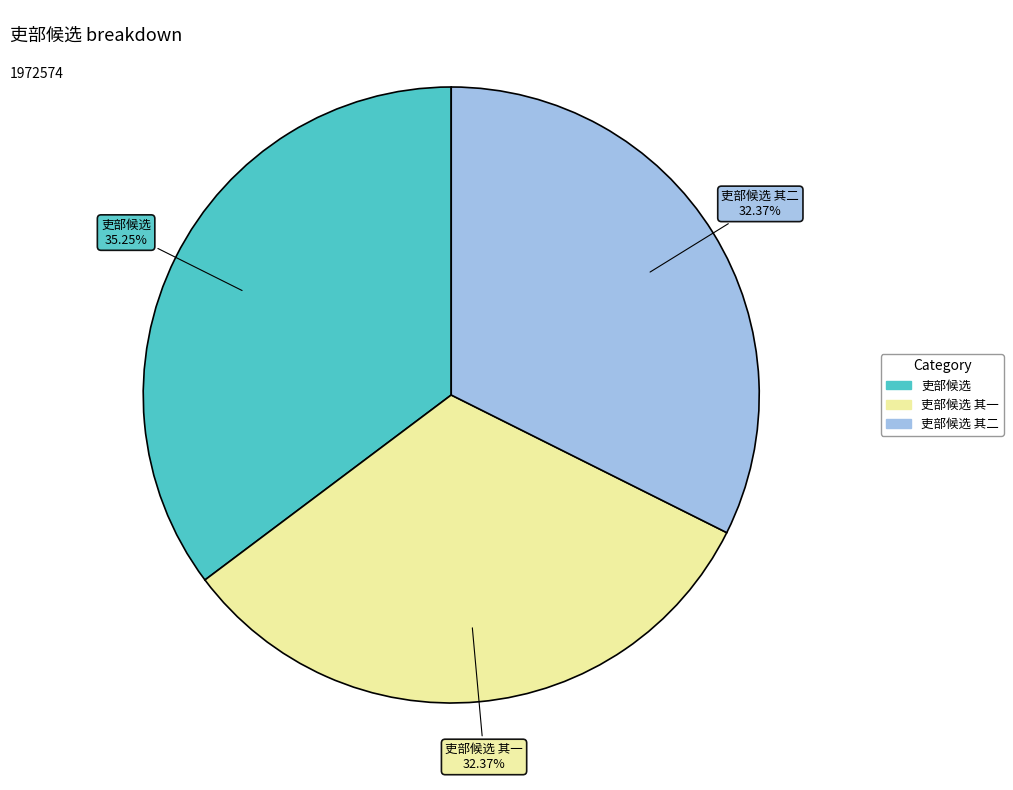

Is there a majority slice in this chart?

No